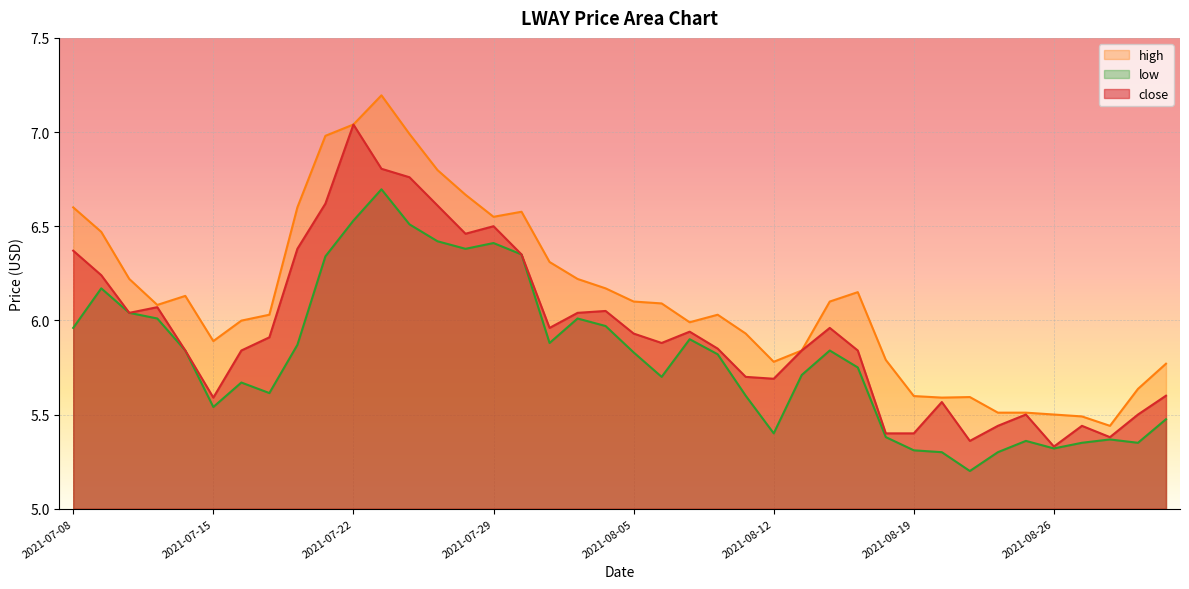

At which category is the sum across all series the highest?

2021-07-23